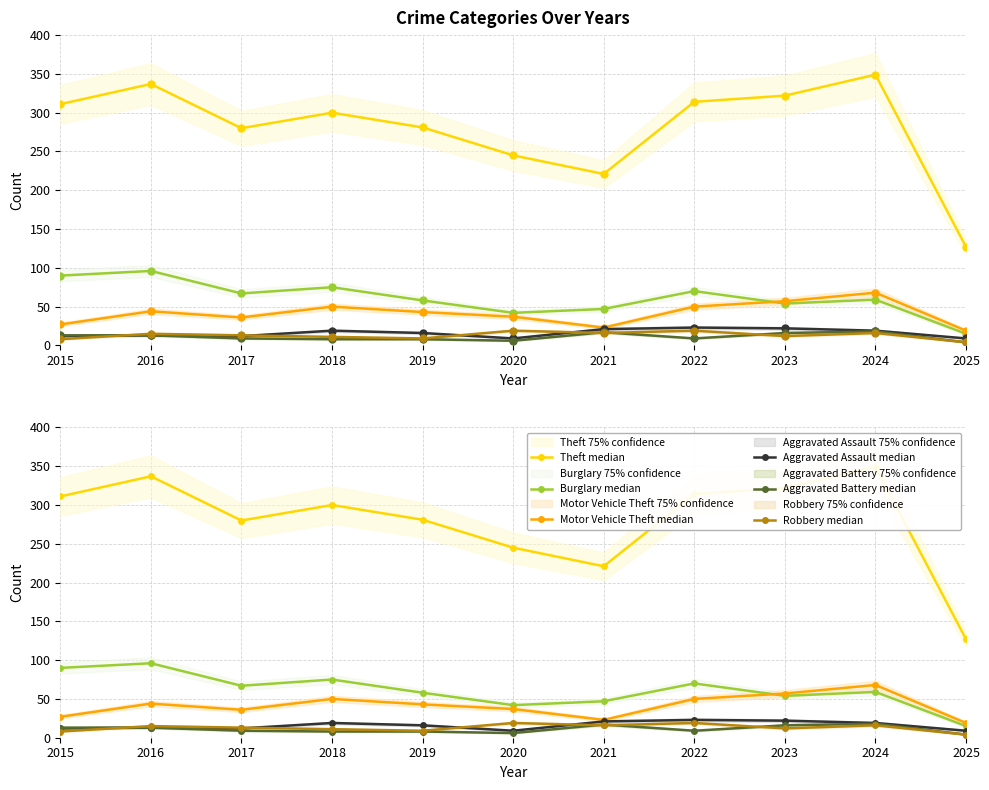

Where is the first local maximum for Theft median?

2016